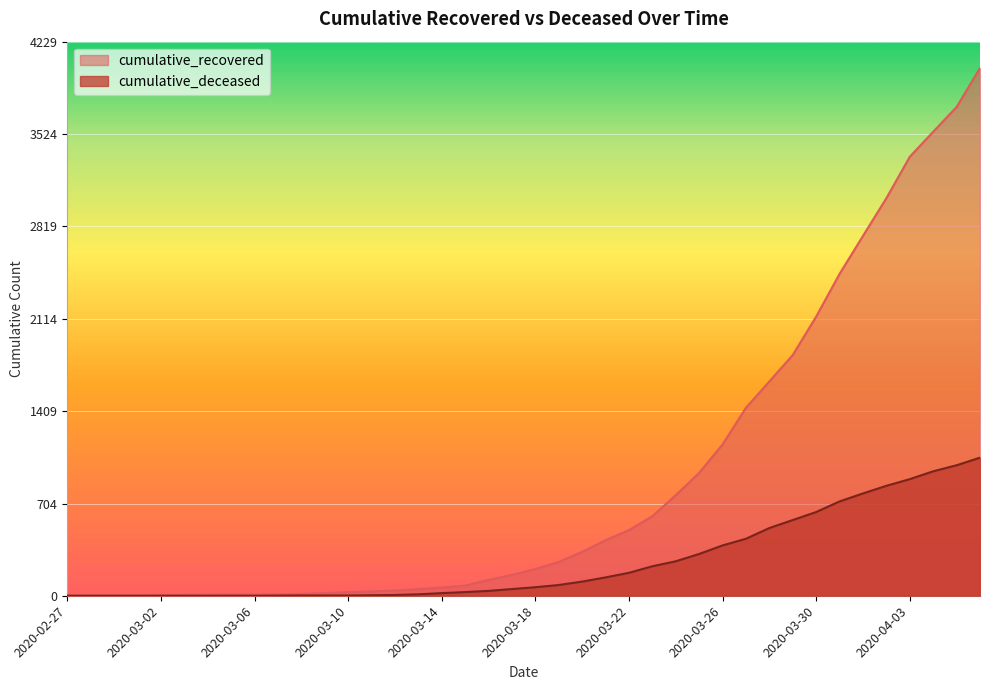

True or false: cumulative_recovered has more than 1 interior local peaks.

False